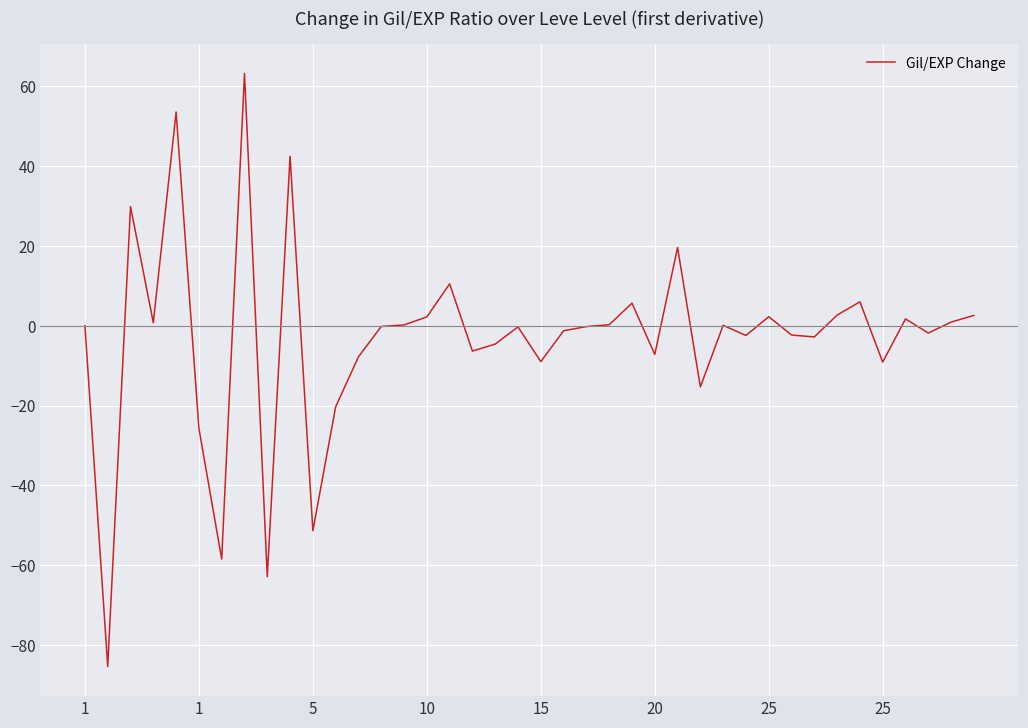

What is the difference between the maximum and minimum values?

148.6